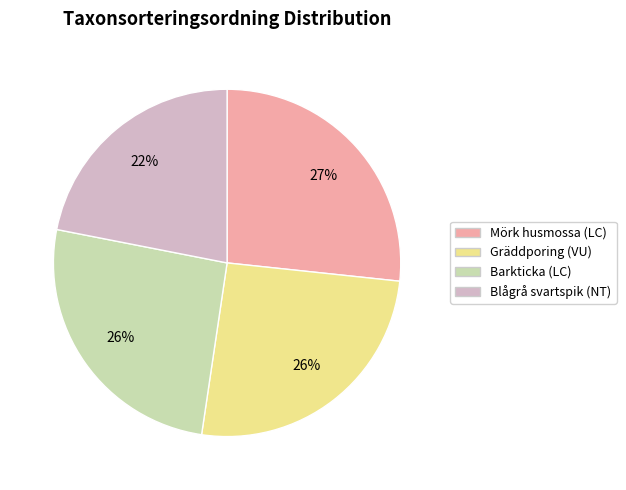

Is it true that Barkticka (LC) is 37% of the pie?

False